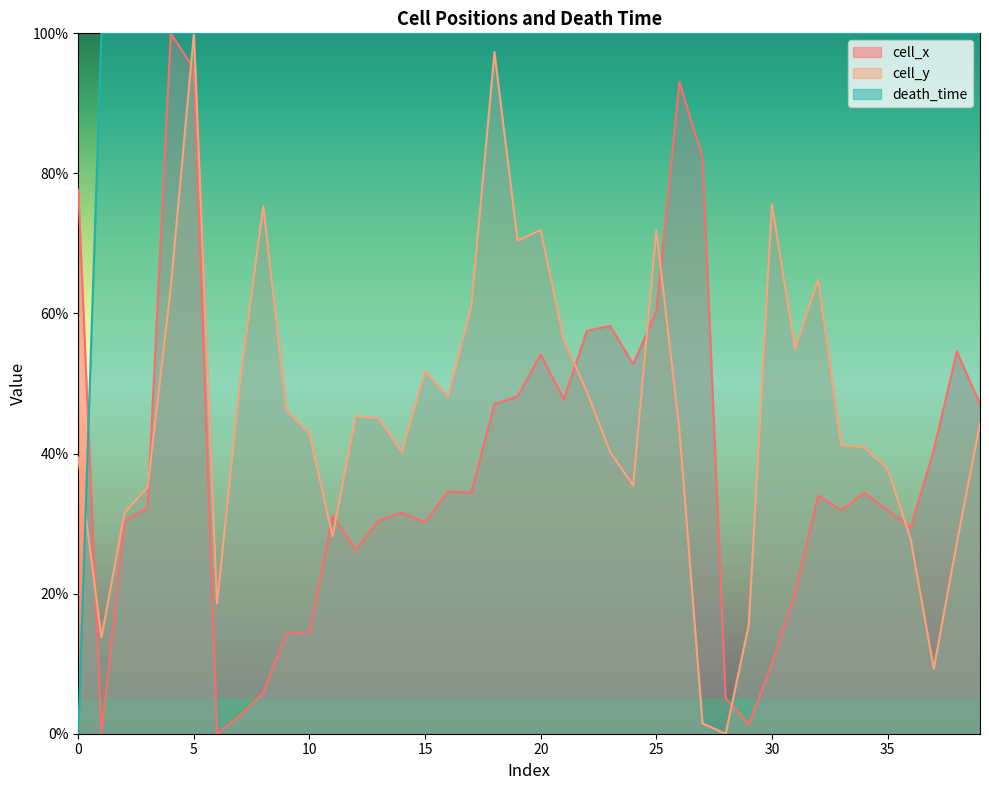

How many data points in cell_x are less than 33?

20